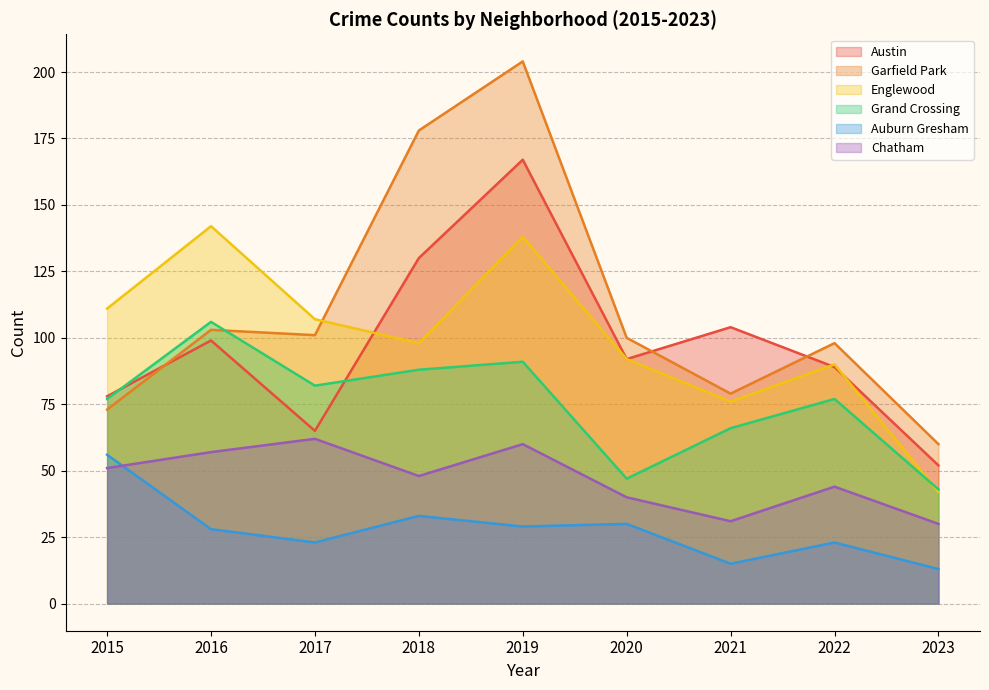

What is the value of the Austin point at the 5th from the left?

167